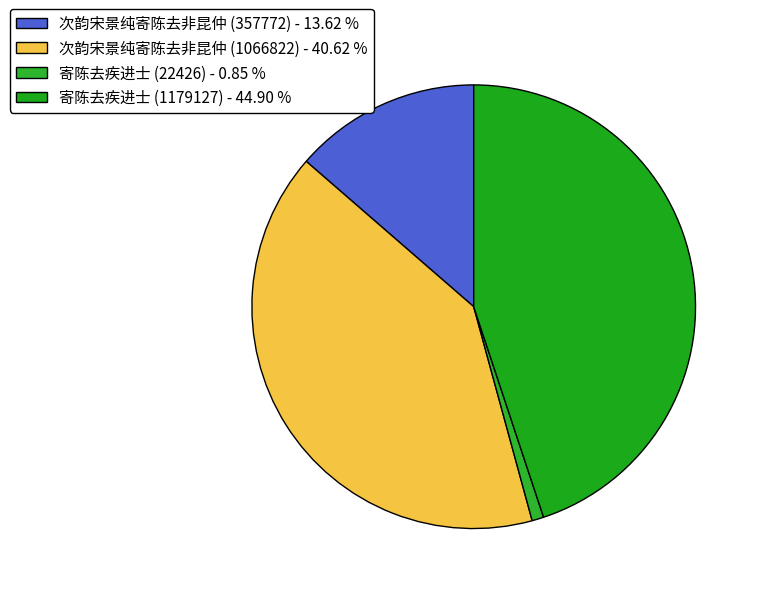

Rank the categories by value from lowest to highest.

寄陈去疾进士 (22426), 次韵宋景纯寄陈去非昆仲 (357772), 次韵宋景纯寄陈去非昆仲 (1066822), 寄陈去疾进士 (1179127)